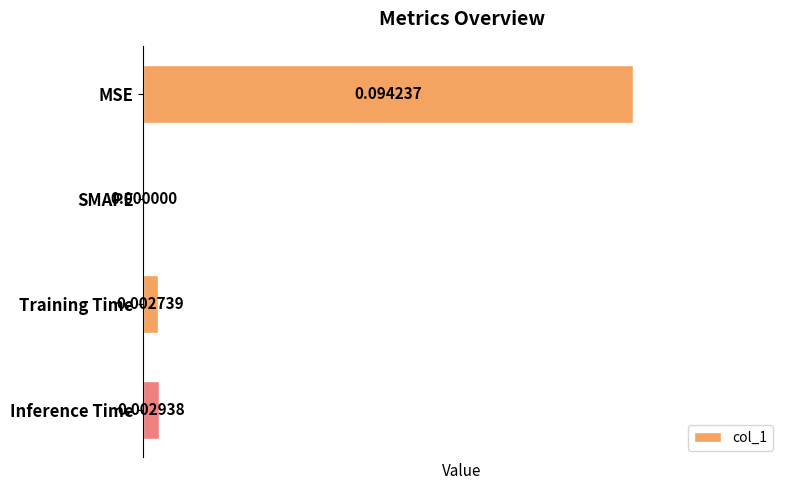

Where is the data nearest to the value 0?

SMAPE